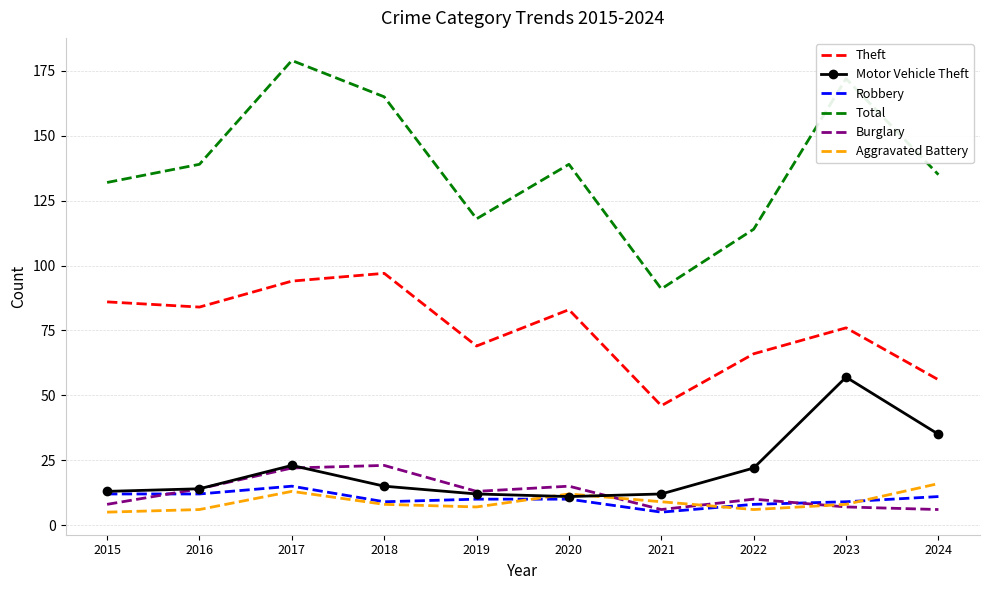

Read the Theft value at 2022.

66